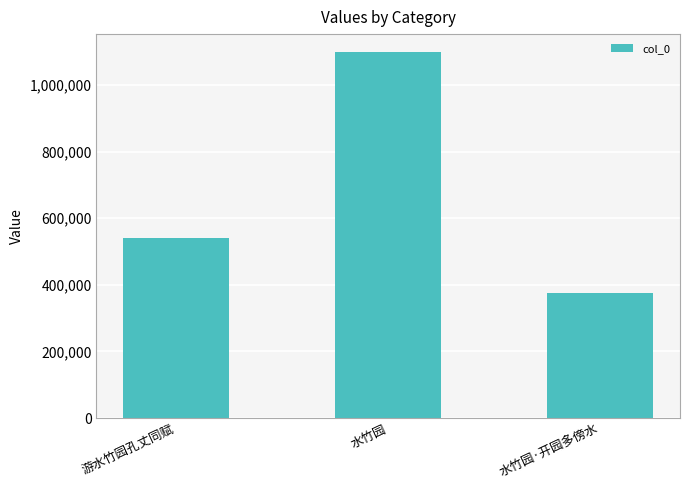

What is the value of the 3rd bar from the left?

374862